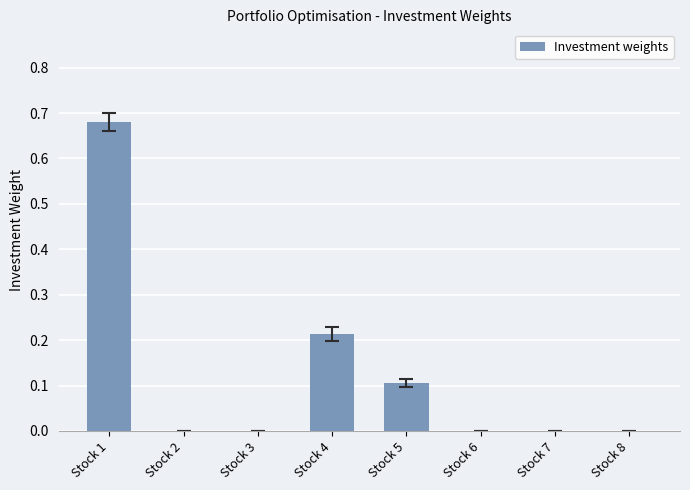

Which label corresponds to the largest value in the chart?

Stock 1